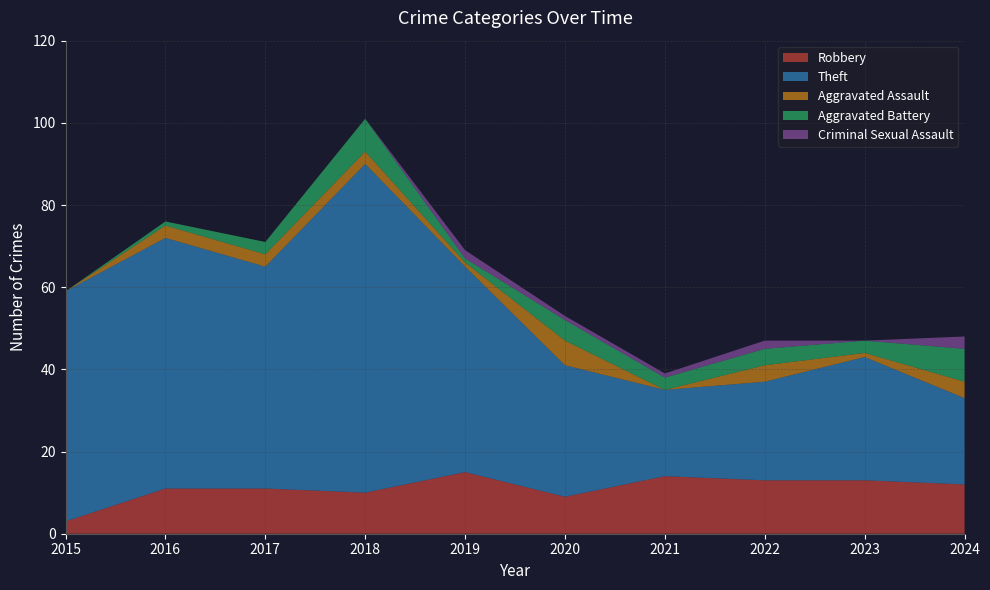

Reading left to right, list all the values displayed in this chart.

Robbery: 3	11	11	10	15	9	14	13	13	12
Theft: 56	61	54	80	50	32	21	24	30	21
Aggravated Assault: 0	3	3	3	1	6	0	4	1	4
Aggravated Battery: 0	1	3	8	1	5	3	4	3	8
Criminal Sexual Assault: 0	0	0	0	2	1	1	2	0	3